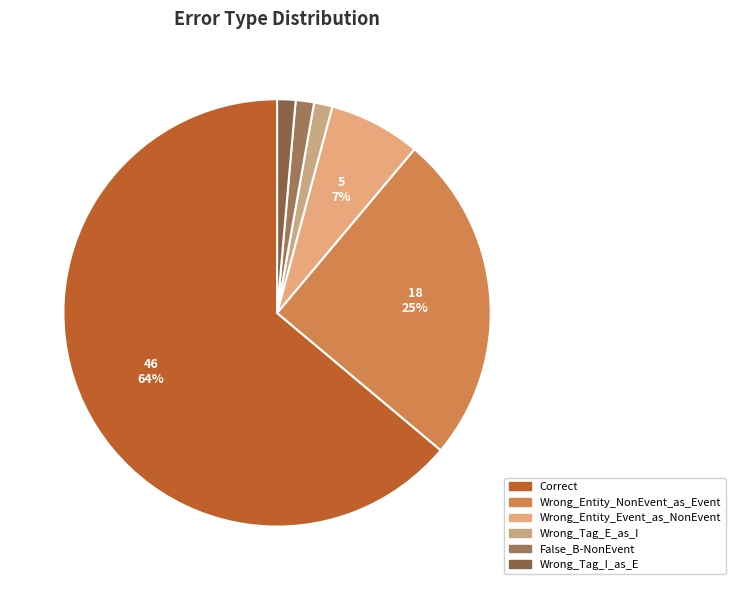

The Wrong_Tag_E_as_I slice represents 14% of the pie. True or false?

False